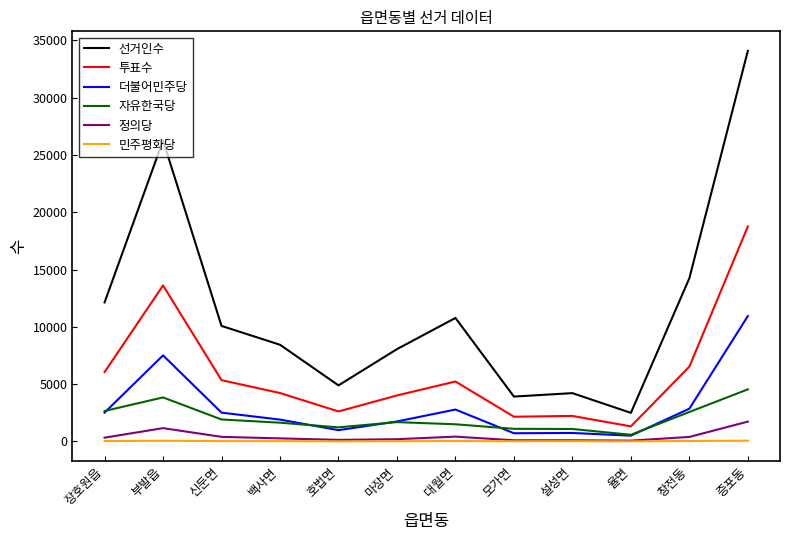

At which label does 선거인수 reach its minimum?

율면